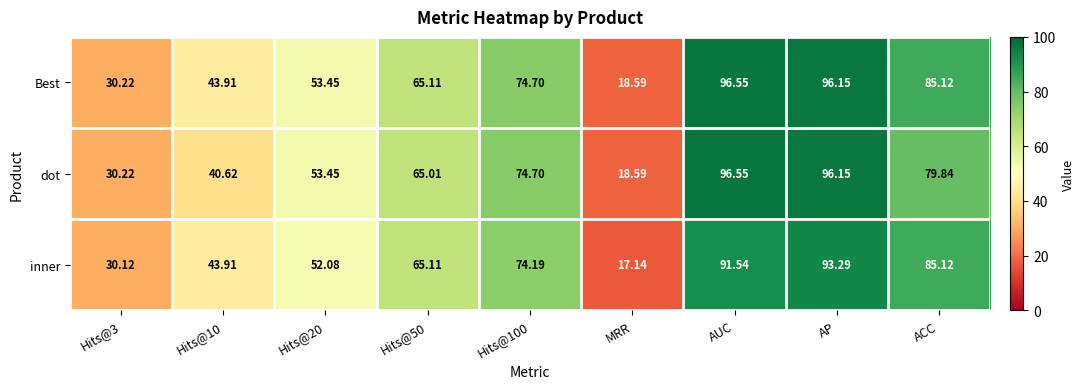

Which label corresponds to the largest value in the chart?

AUC